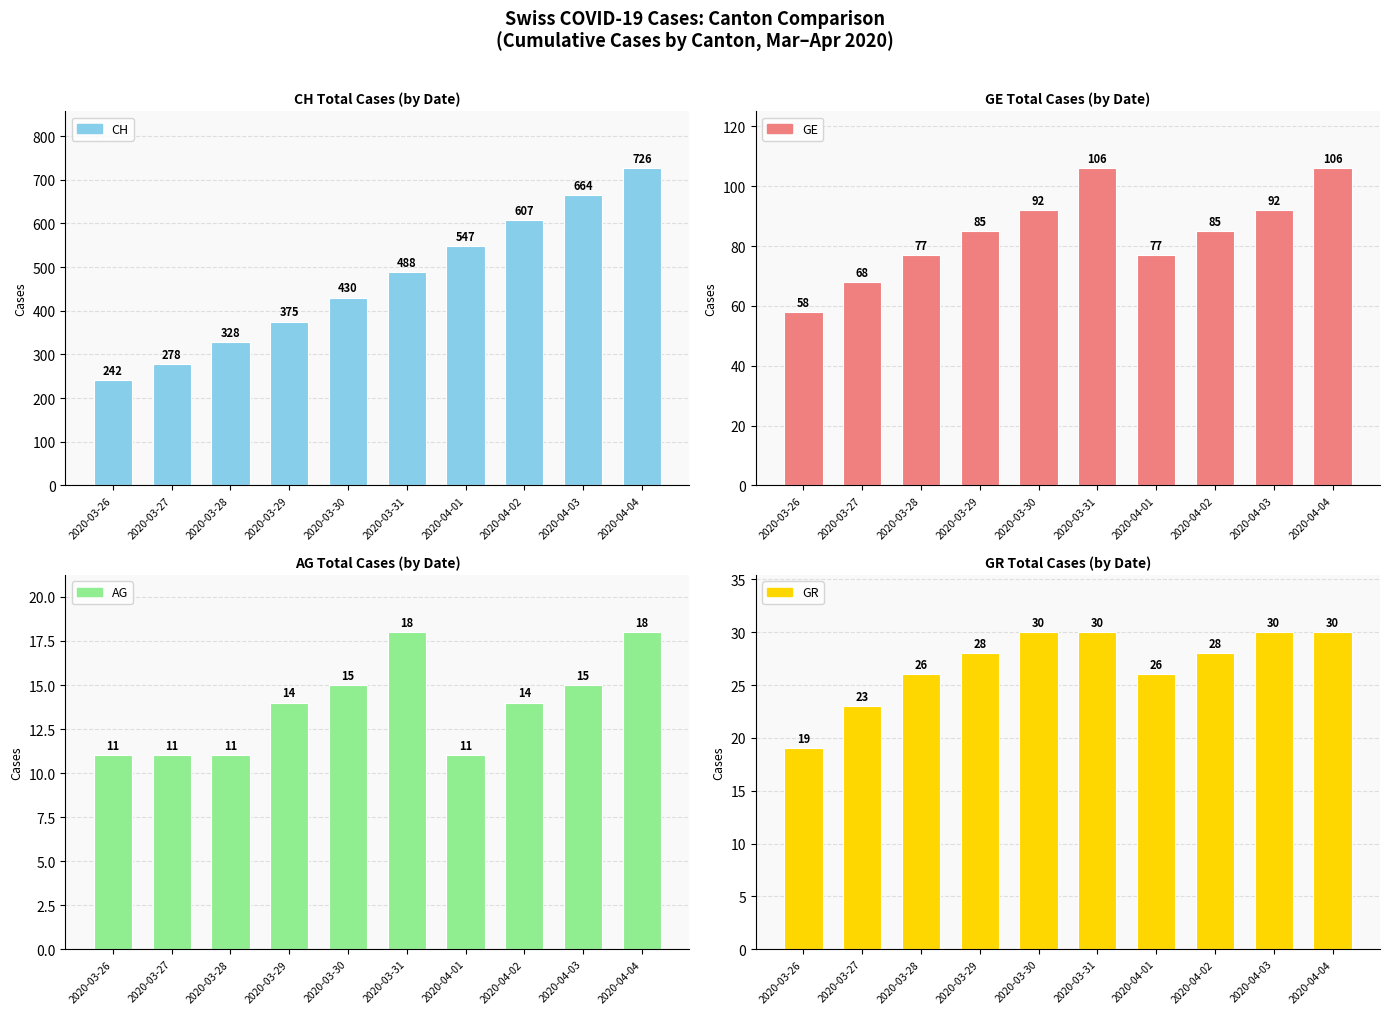

The CH series shows 155 at 2020-03-26. True or false?

False